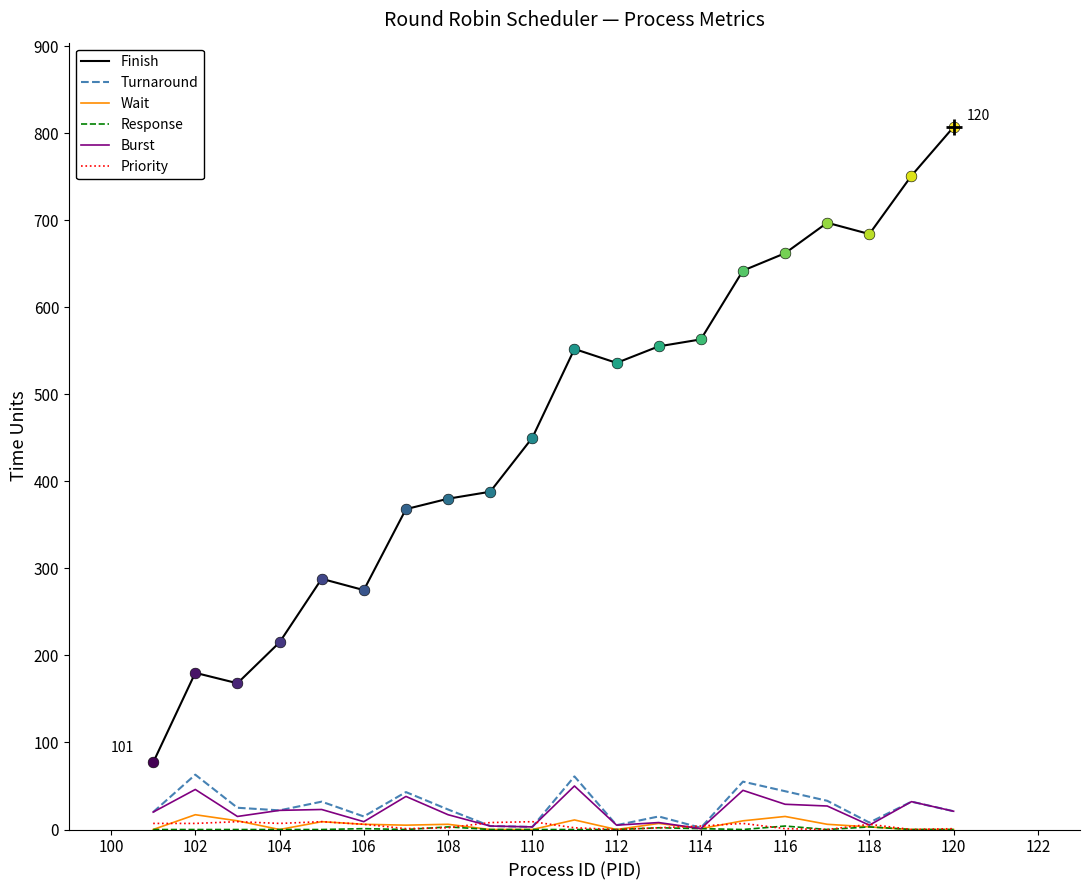

Which series has the largest total across all categories?

Finish